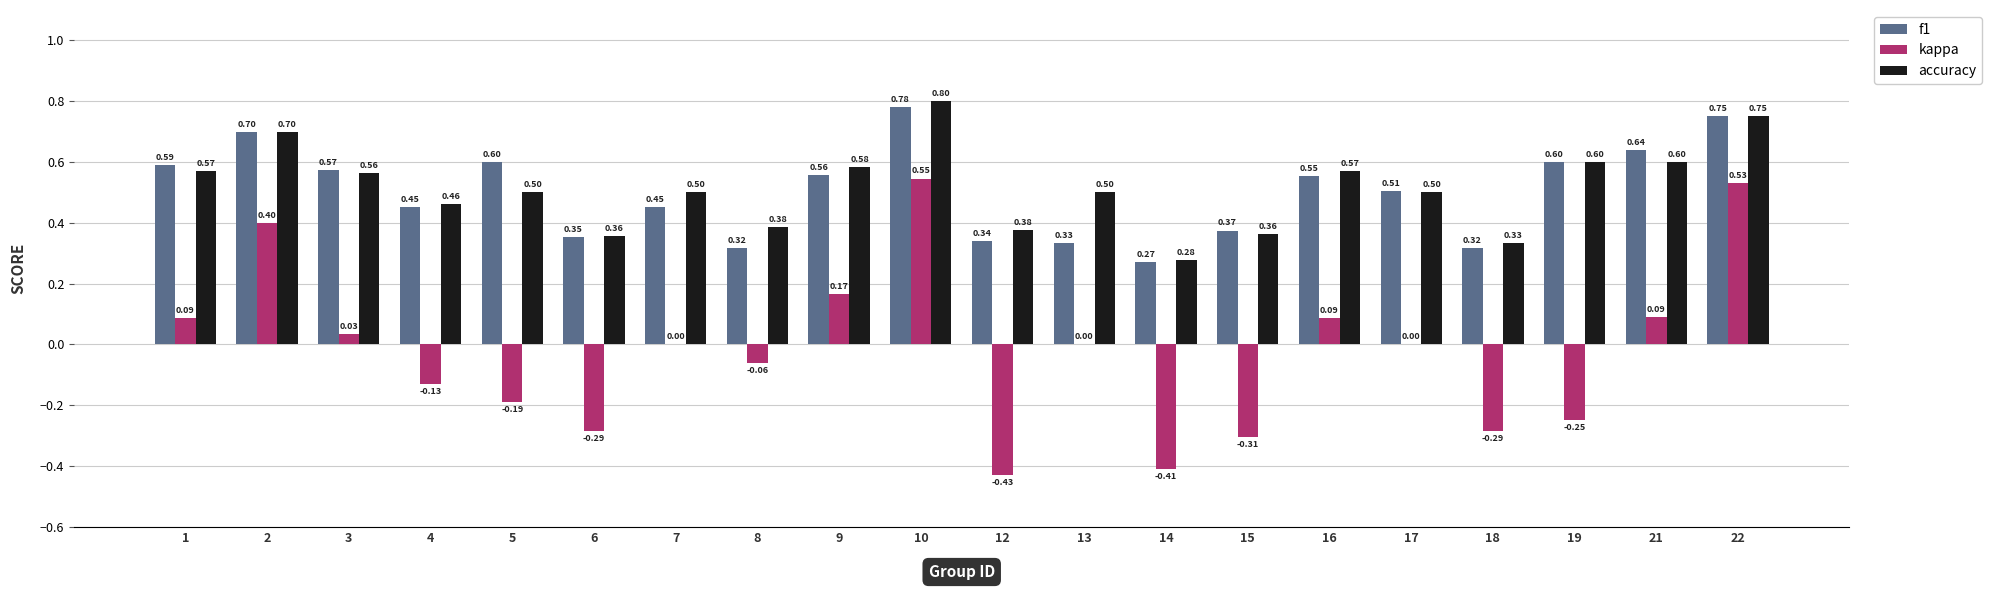

What is the maximum value shown in the chart?

0.8